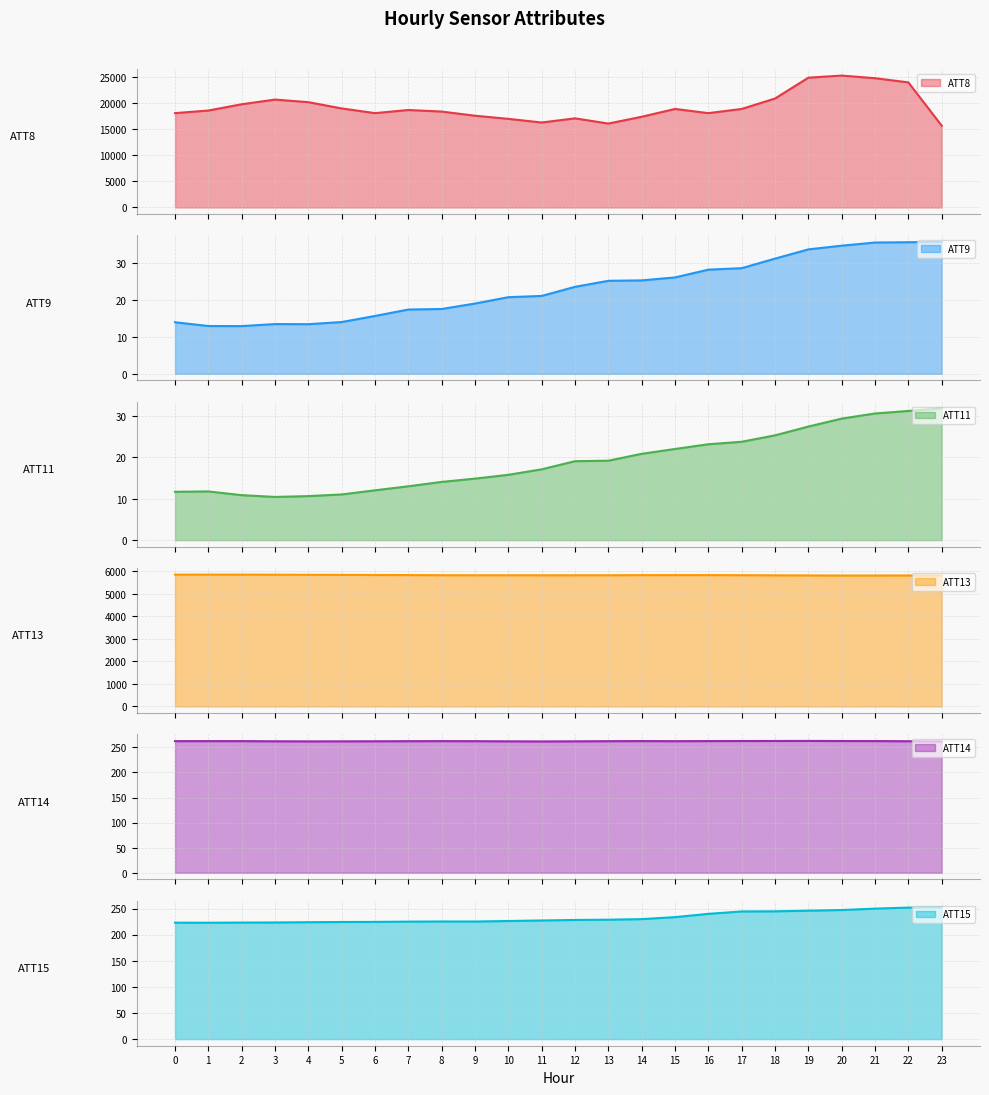

What is the difference between the highest and lowest values at 20?

25270.7